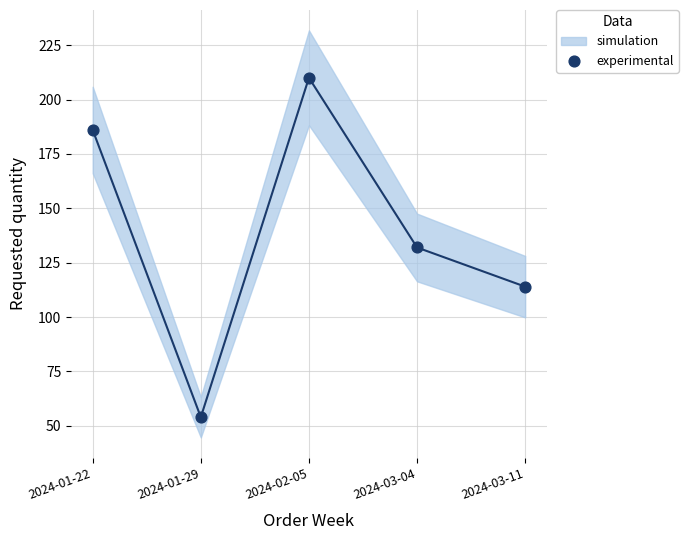

What is the range of Y values (max minus min)?

156